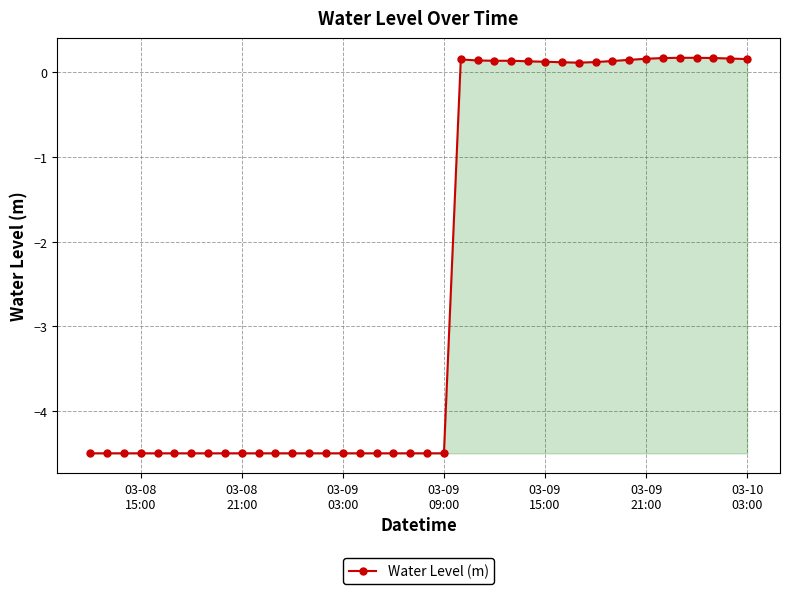

What is the smallest value displayed?

-4.5